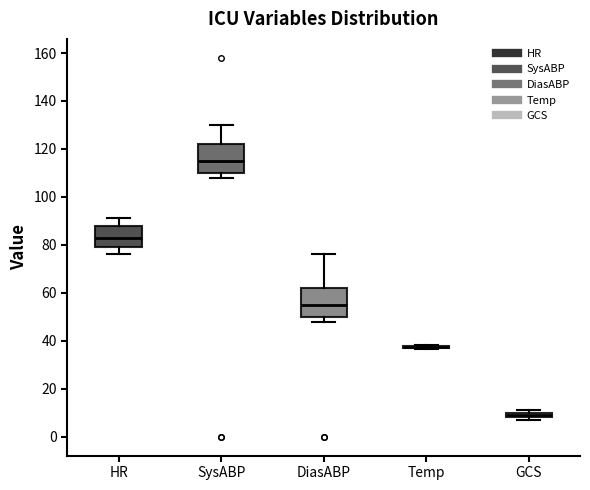

Where is the lower edge of the box for DiasABP on the y-axis? The values are not printed on the chart, so give them approximately, as read against the axis.

50